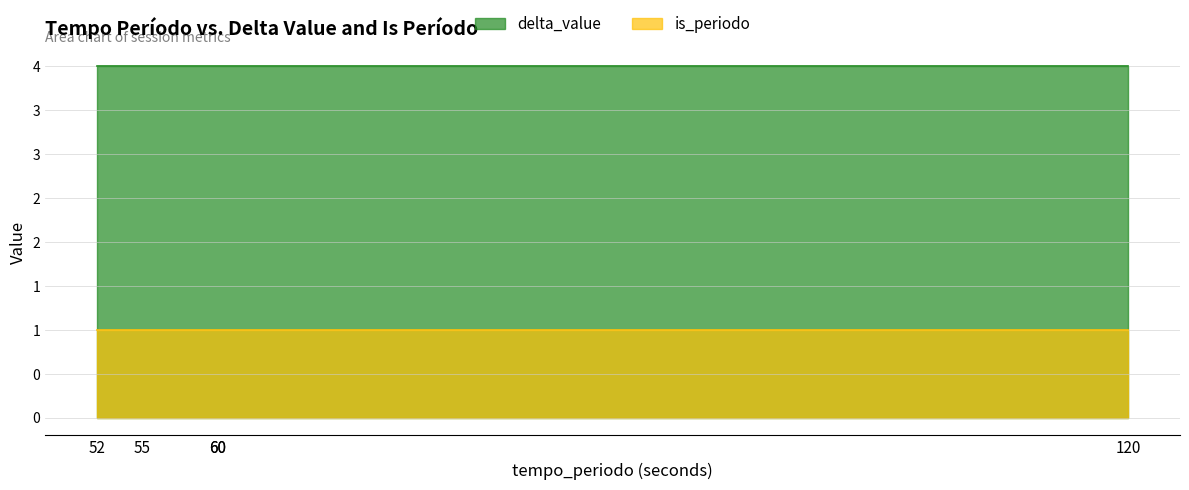

True or false: is_periodo has a value of 1 at 60.

False